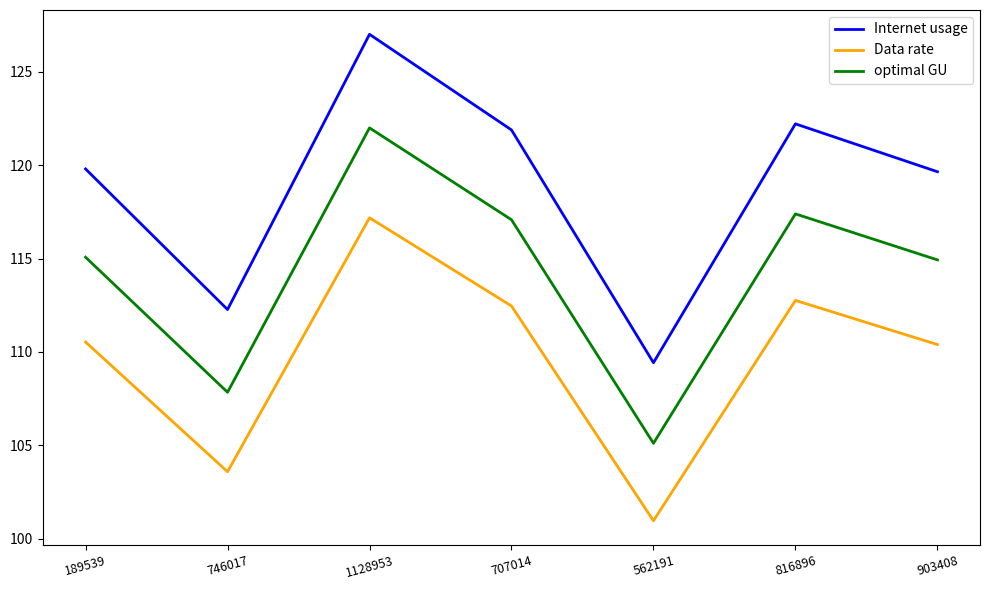

What is the minimum value for Internet usage?

109.4